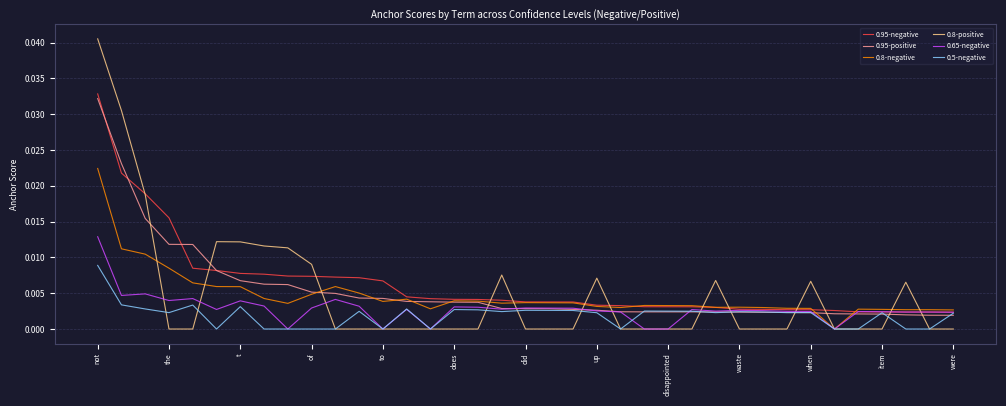

What are all the series names shown in the legend?

0.95-negative, 0.95-positive, 0.8-negative, 0.8-positive, 0.65-negative, 0.5-negative